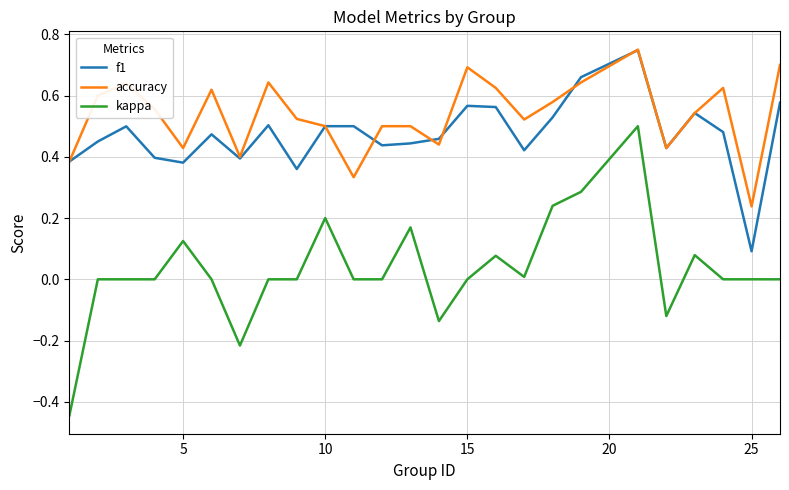

Is this an area chart (filled region under the line)?

No